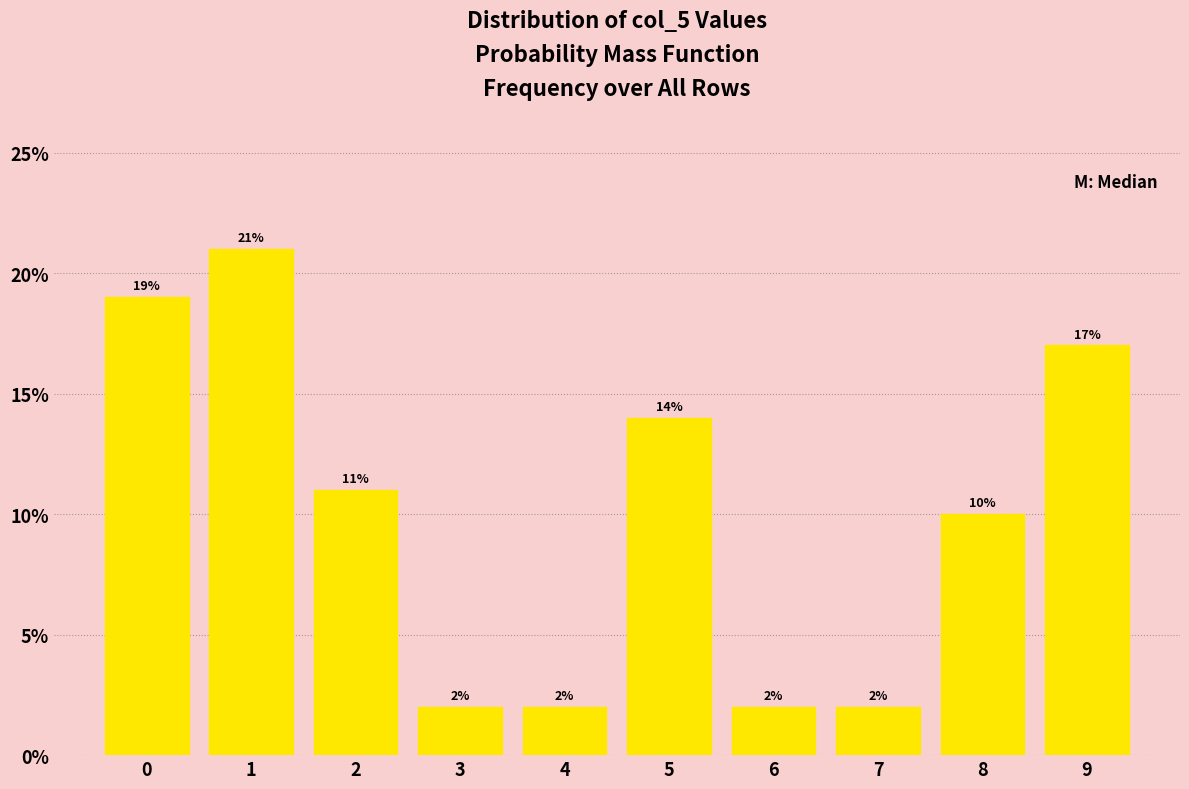

Reading left to right, list all the values displayed in this chart.

0=19.0	1=21.0	2=11.0	3=2.0	4=2.0	5=14.0	6=2.0	7=2.0	8=10.0	9=17.0